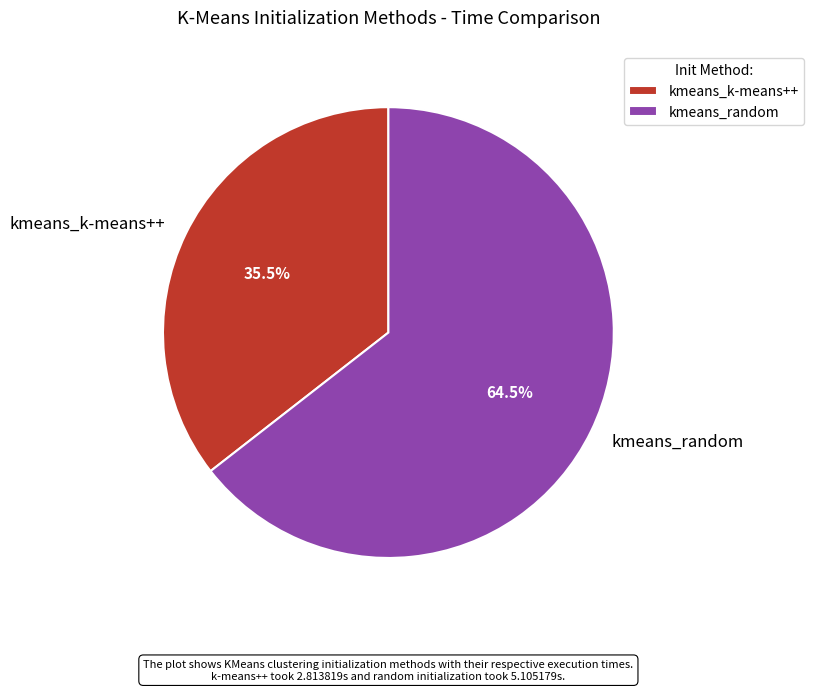

Is there any slice that represents more than half of the pie?

Yes